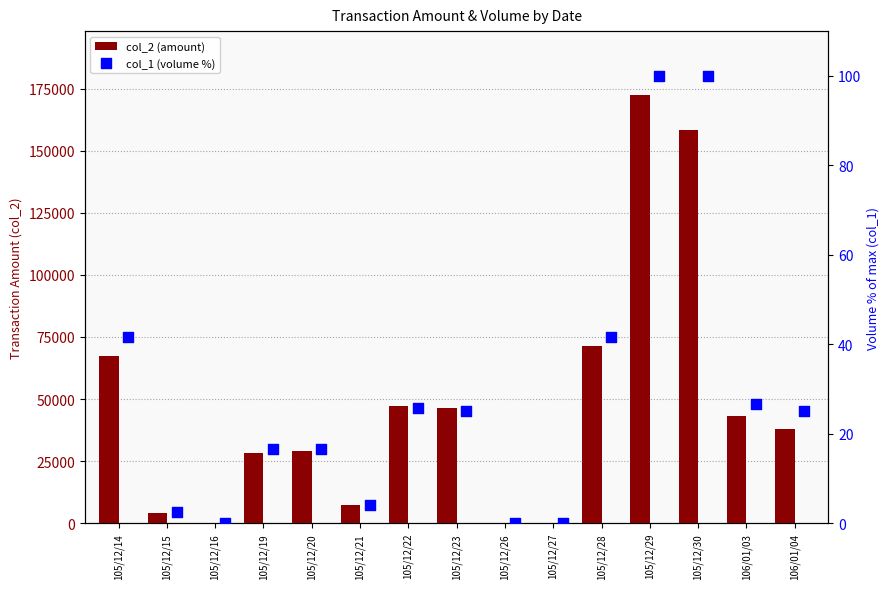

Which series has the widest spread of Y values?

col_2 (amount)